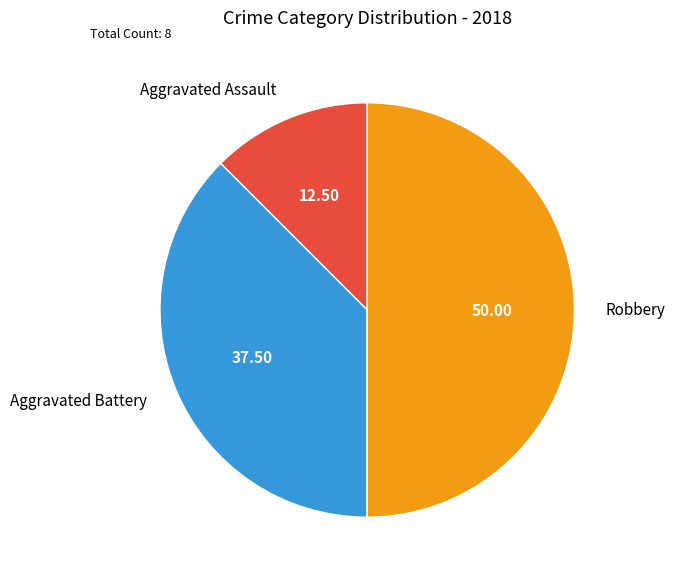

Approximately how many times larger is the value at Aggravated Assault compared to Aggravated Battery?

0.3